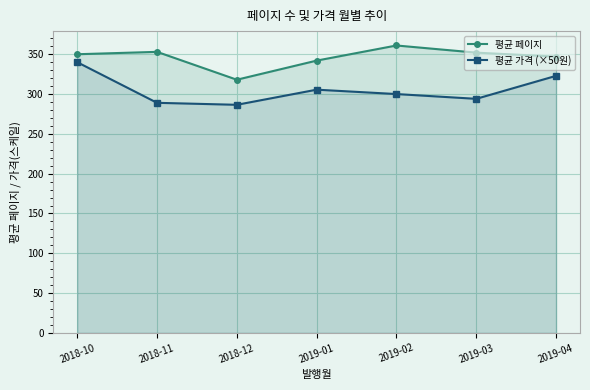

How many data points in 평균 페이지 are above 350?

3